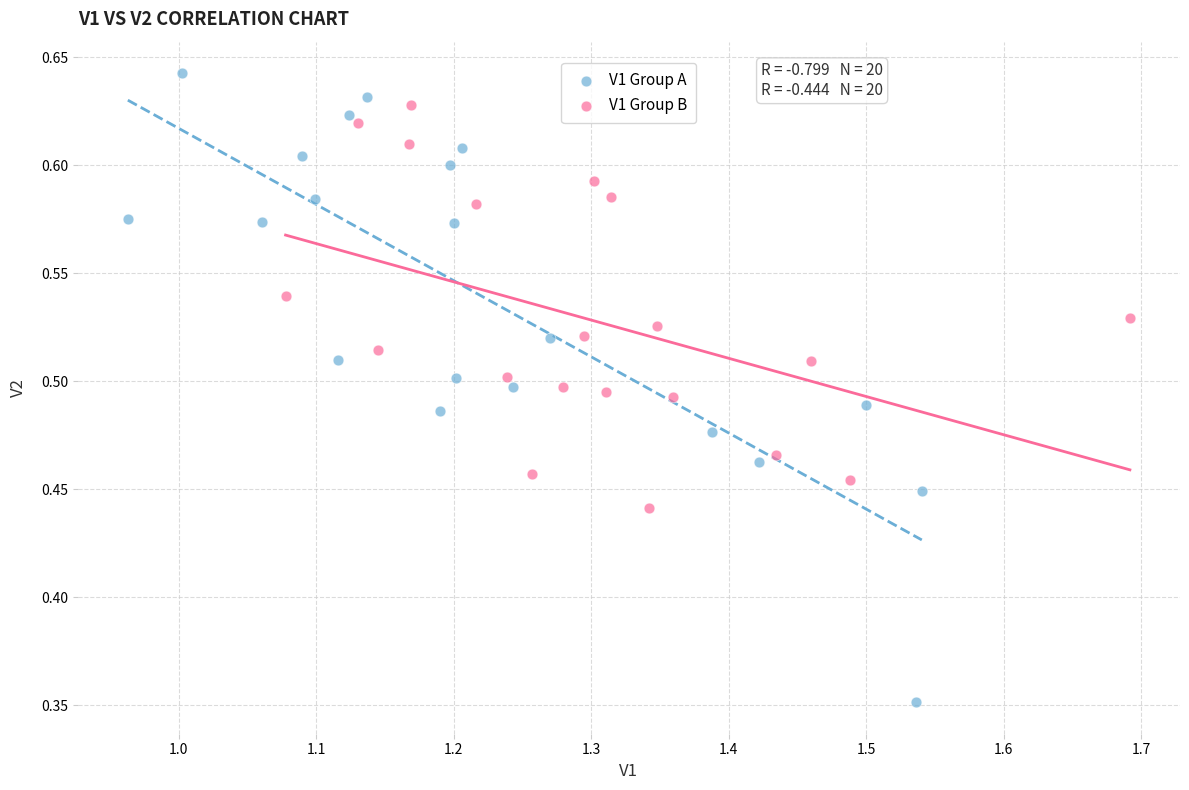

Which series contains the lowest Y value?

V1 Group A